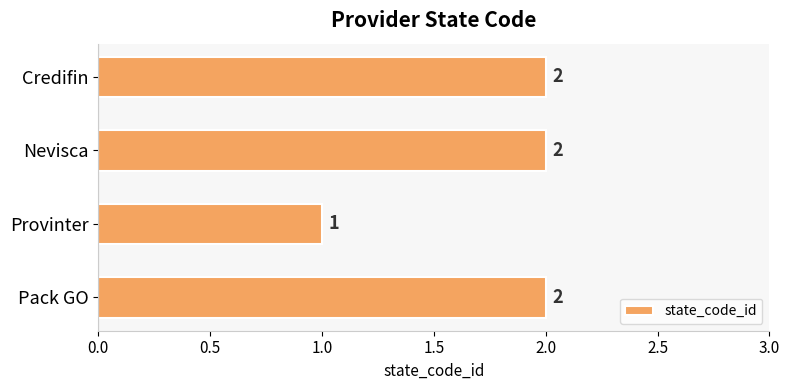

Reading bottom to top, list all the values displayed in this chart.

Pack GO=2	Provinter=1	Nevisca=2	Credifin=2